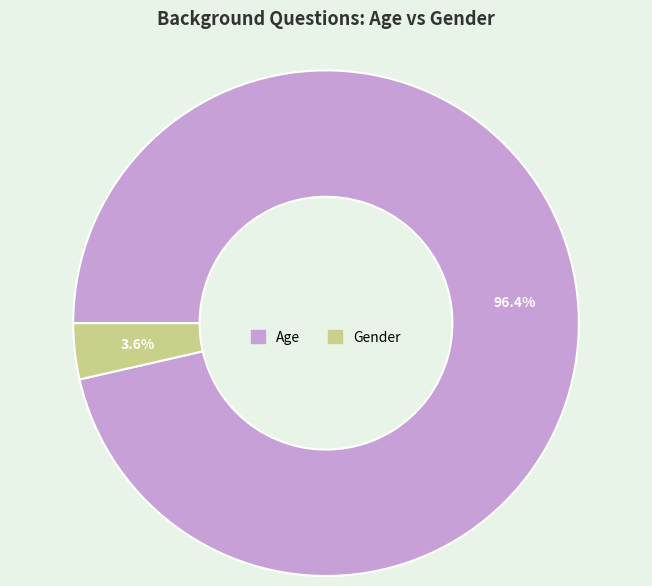

To the nearest percent, what is the combined percentage of Age and Gender?

100%